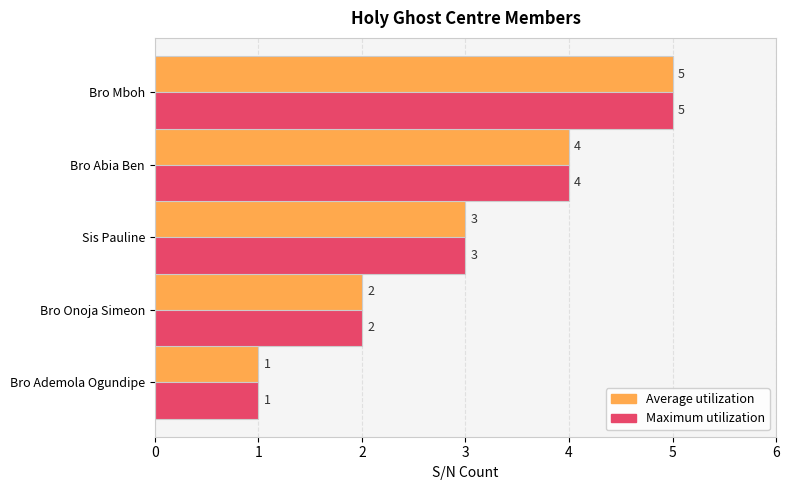

The value of Maximum utilization at Bro Onoja Simeon is 2. True or false?

True